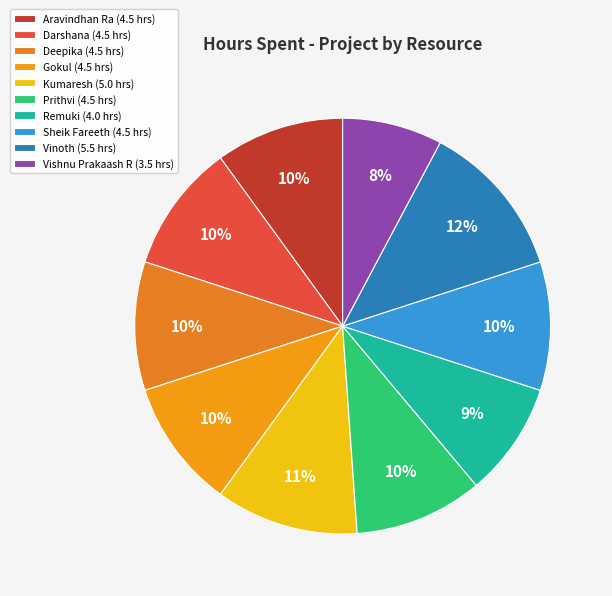

How many slices are in this pie chart?

10